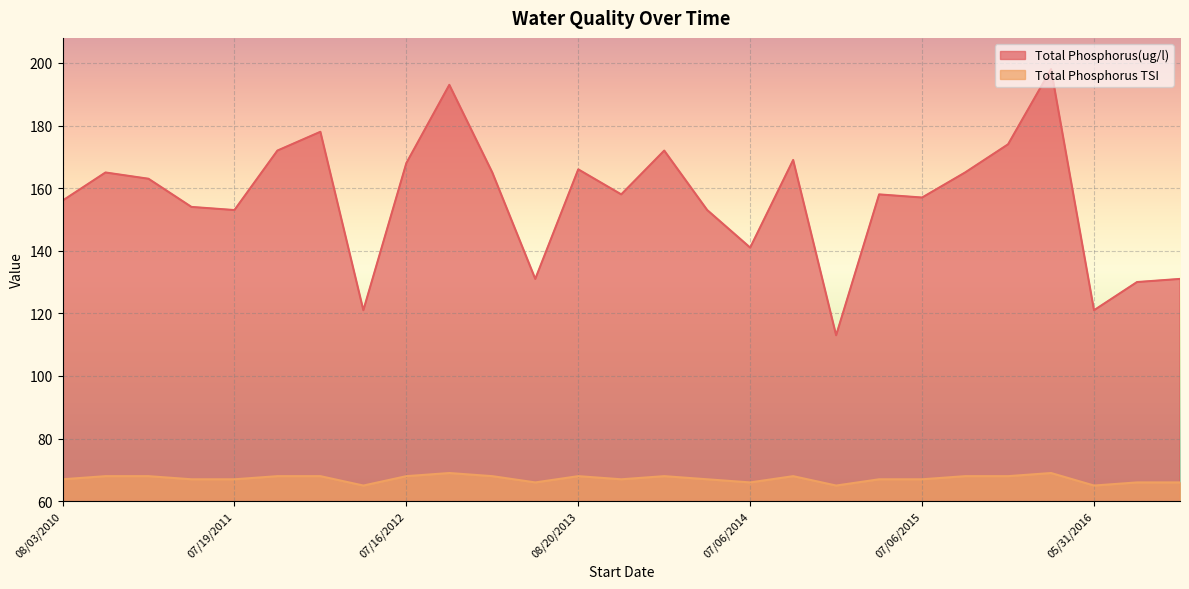

At which category is the sum across all series the highest?

10/05/2015